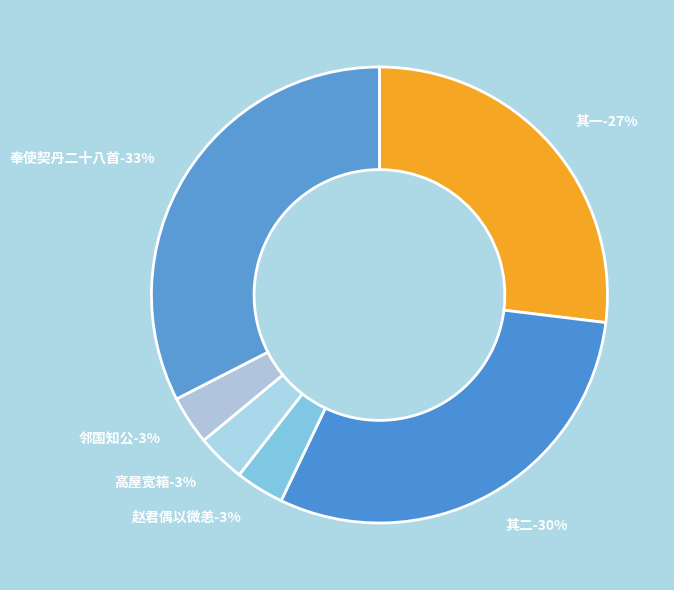

True or false: 奉使契丹二十八首 赵君偶以微恙乘驼车而行戏赠二绝句 其一 accounts for 39% of the total.

False